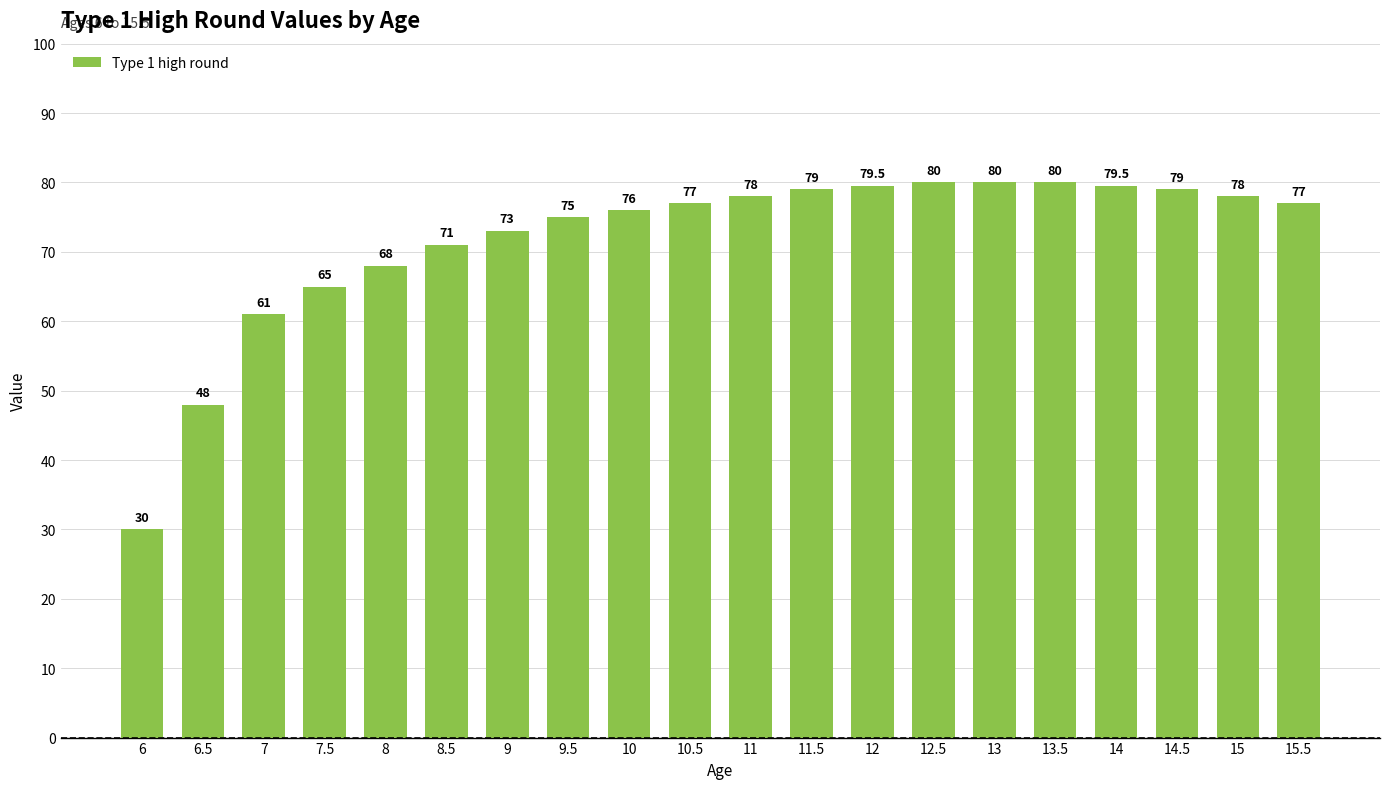

How many series are shown in this chart?

1